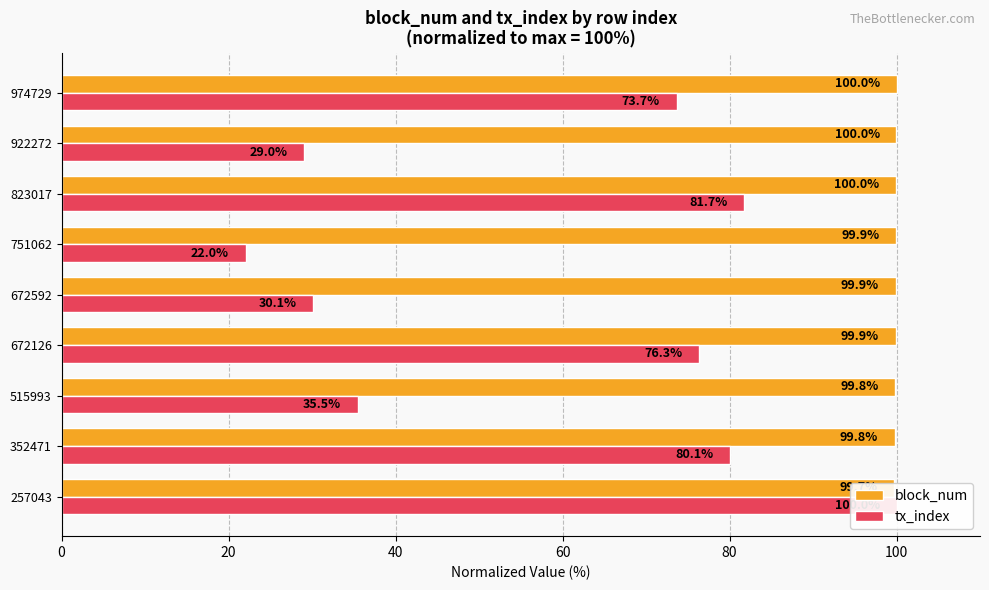

How many distinct data groups are displayed?

2